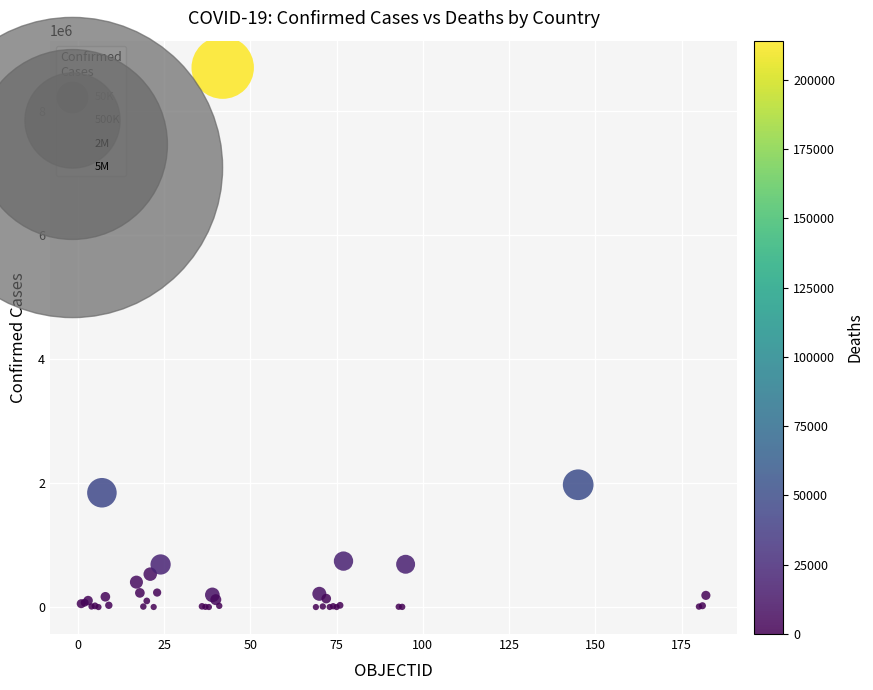

What Y value in the scatter plot is closest to 4348771?

1972345